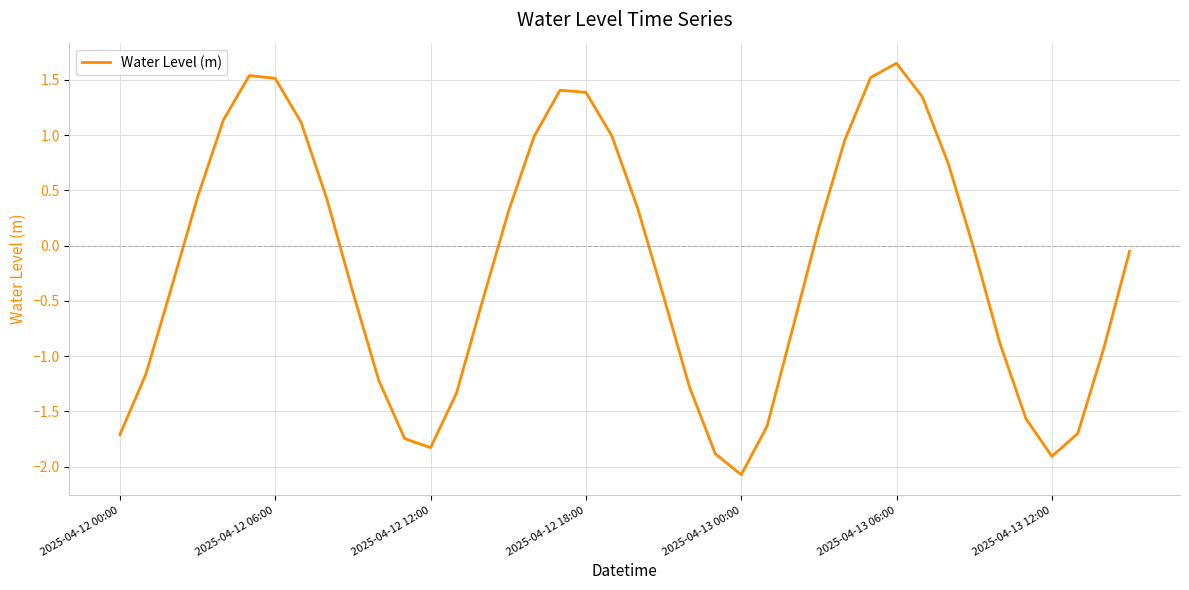

Does the chart display data point markers on the line(s)?

No